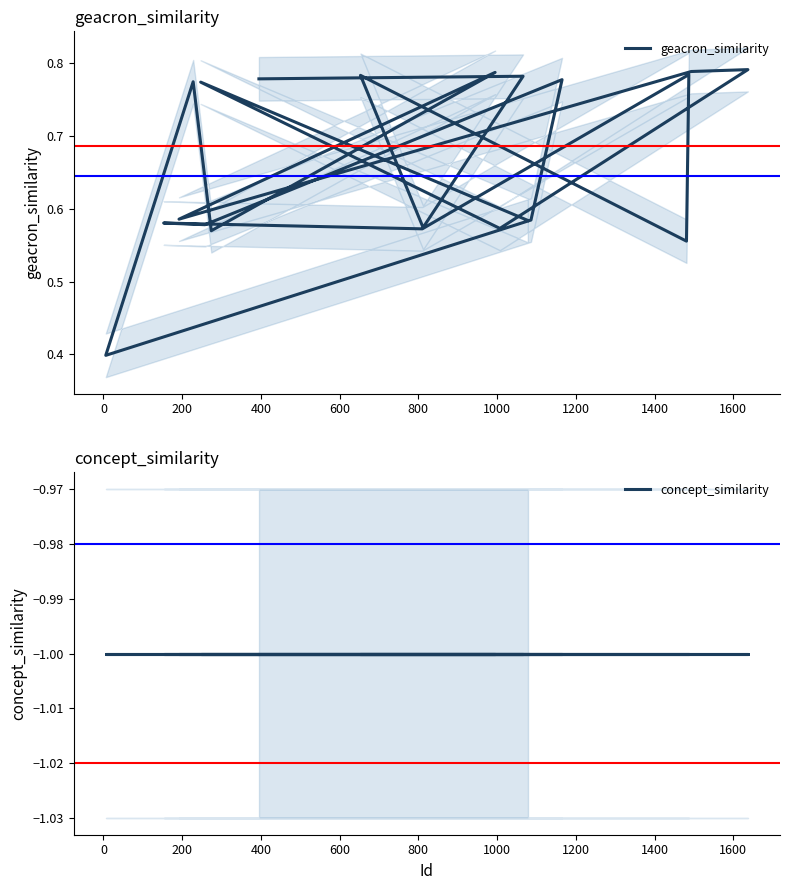

In geacron_similarity, how many points are lower than both neighbors (excluding endpoints)?

8